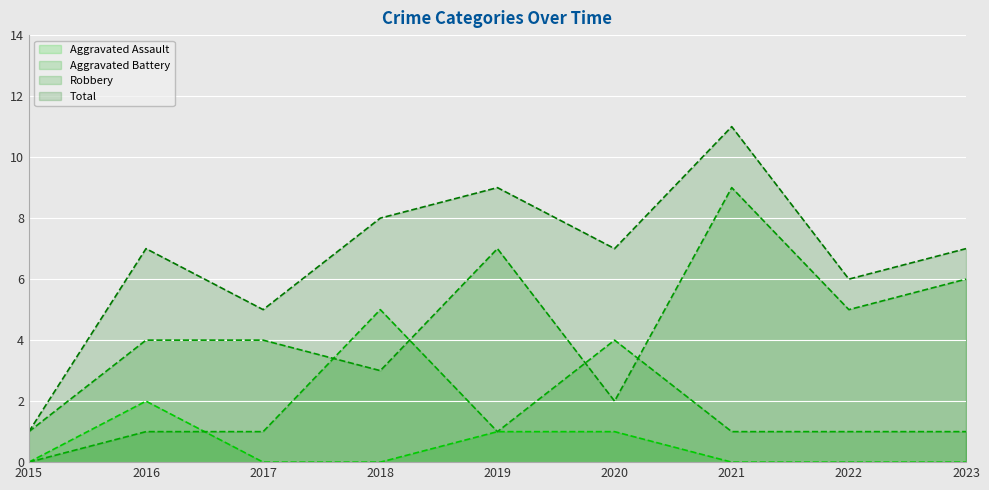

Where is the first local minimum for Total?

2017